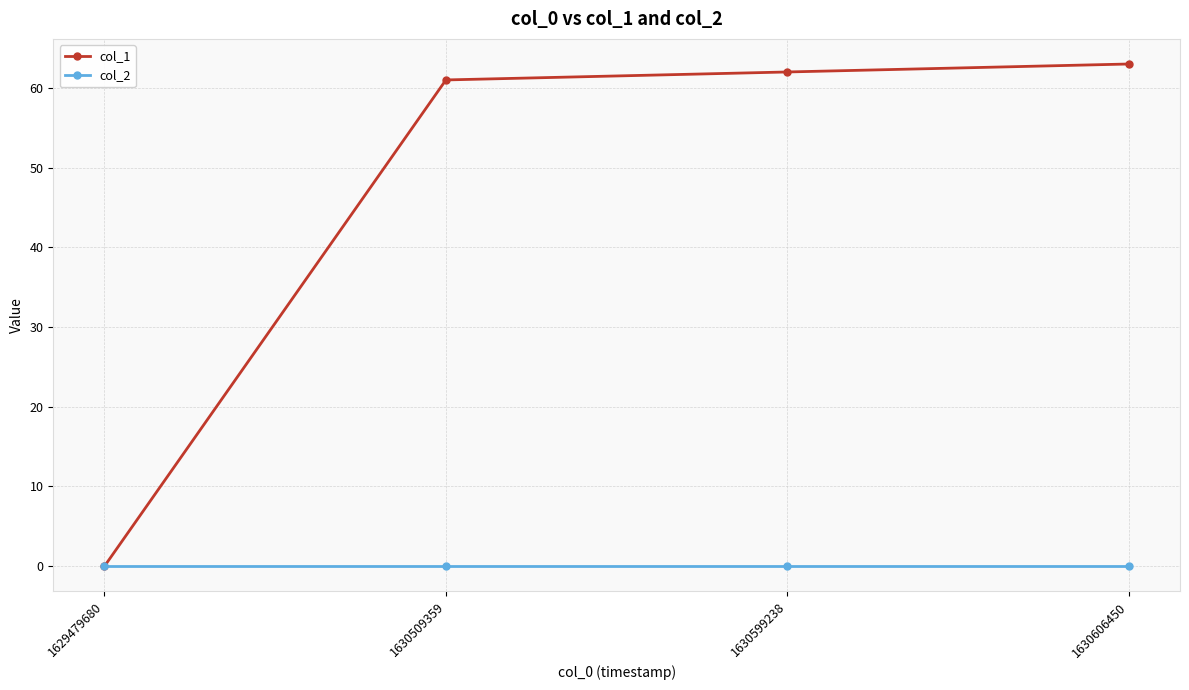

How many values in col_1 are above zero?

3